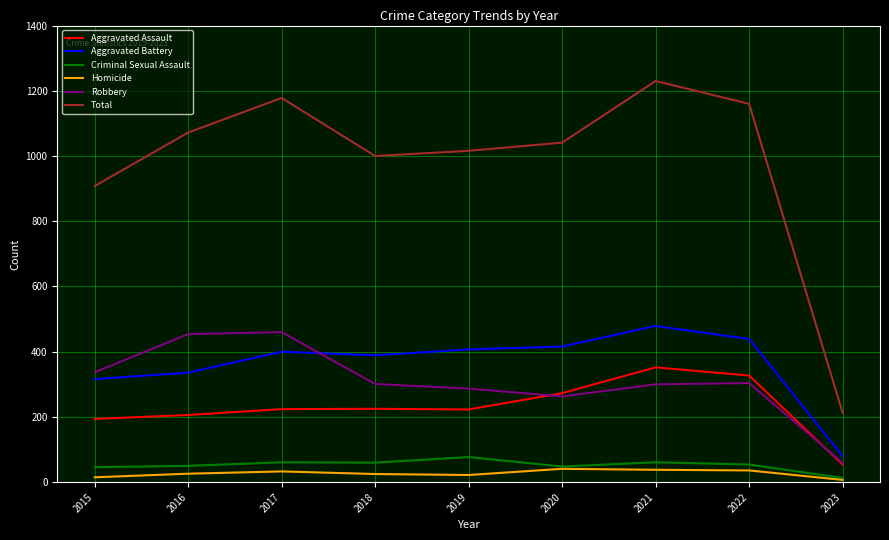

How many lines are shown in the chart?

6